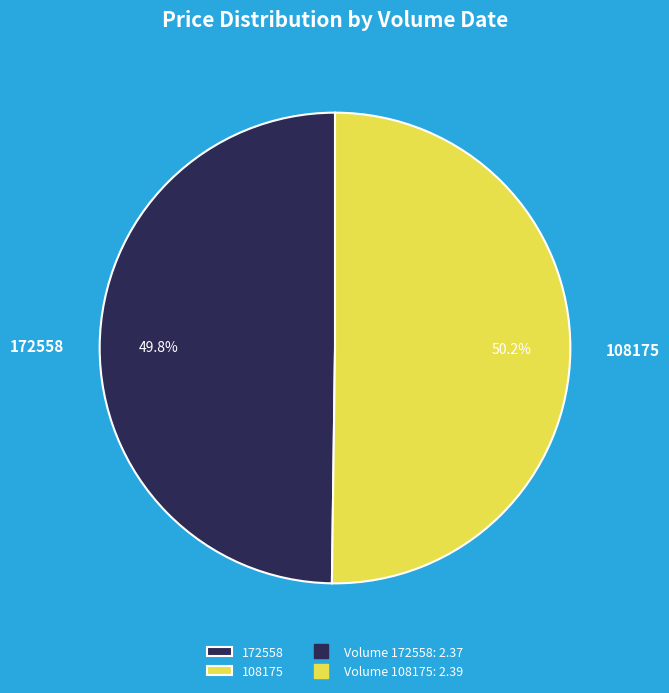

To the nearest percent, what is the average slice percentage?

50%